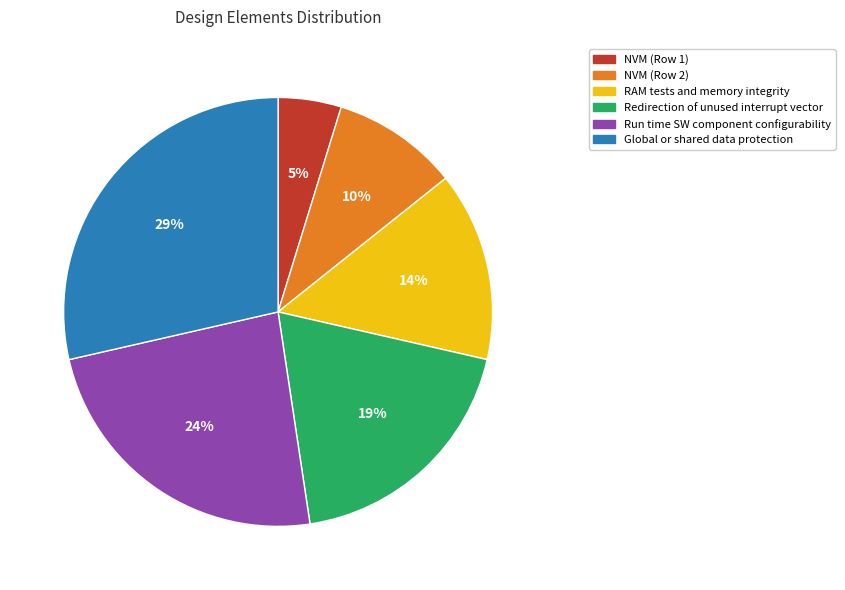

The Run time SW component configurability slice represents 11% of the pie. True or false?

False